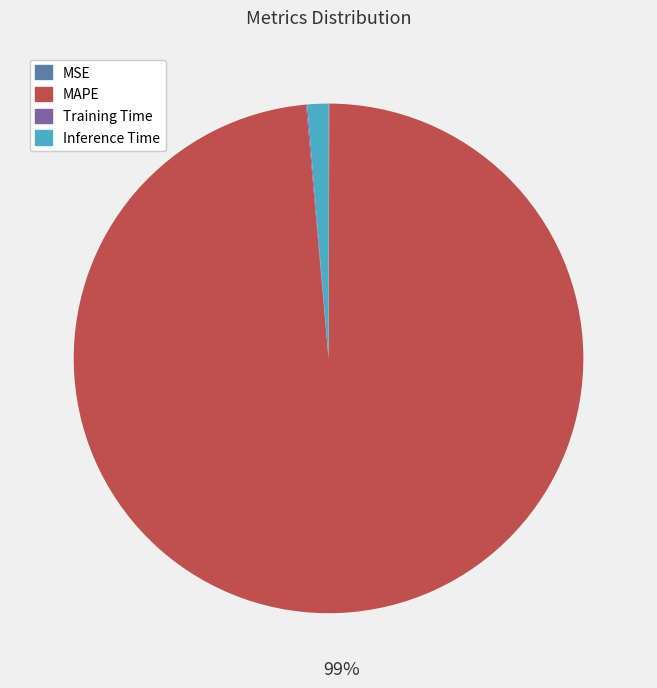

Between MAPE and Inference Time, which is larger?

MAPE